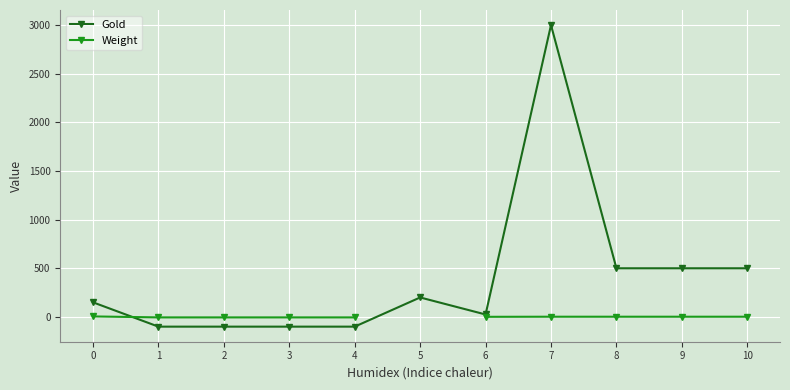

At which category is the sum across all series the highest?

7